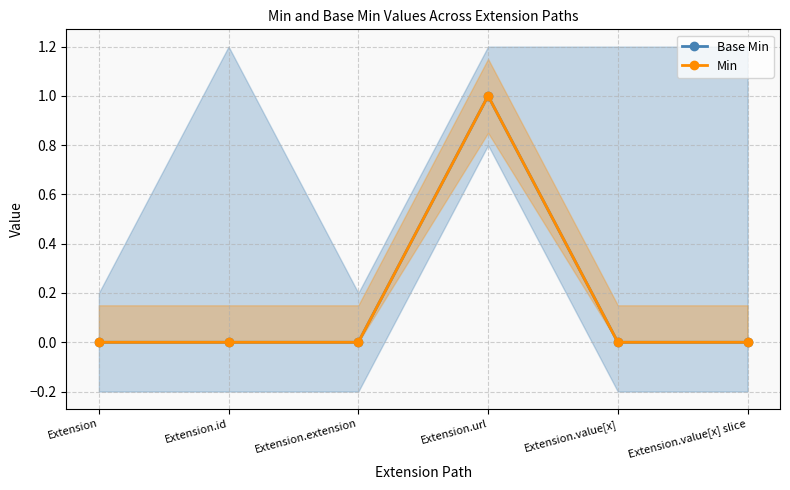

At how many categories does at least one series exceed 0?

1